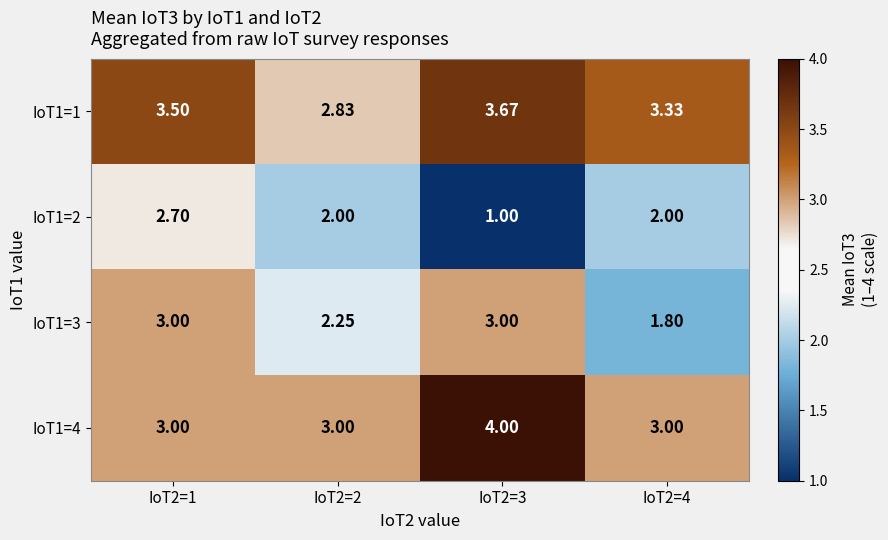

What is the spread (max minus min) of values at IoT2=1?

0.8